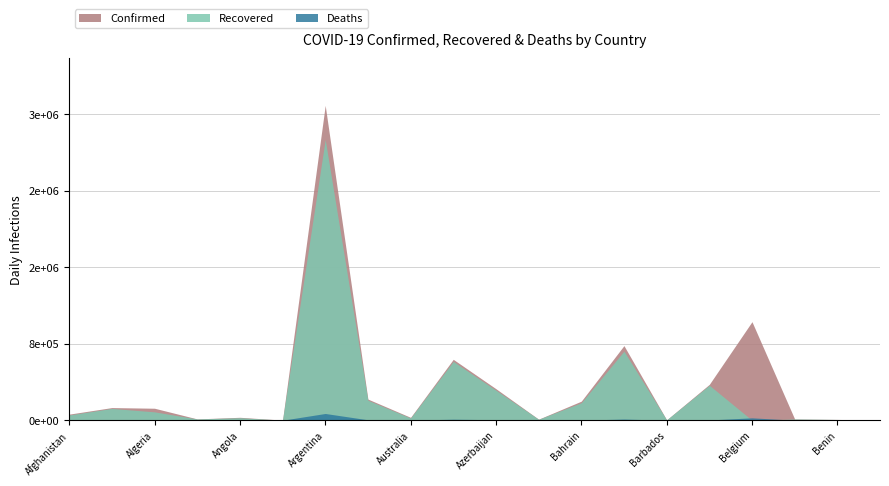

What is the sum of all Confirmed values?

7293905